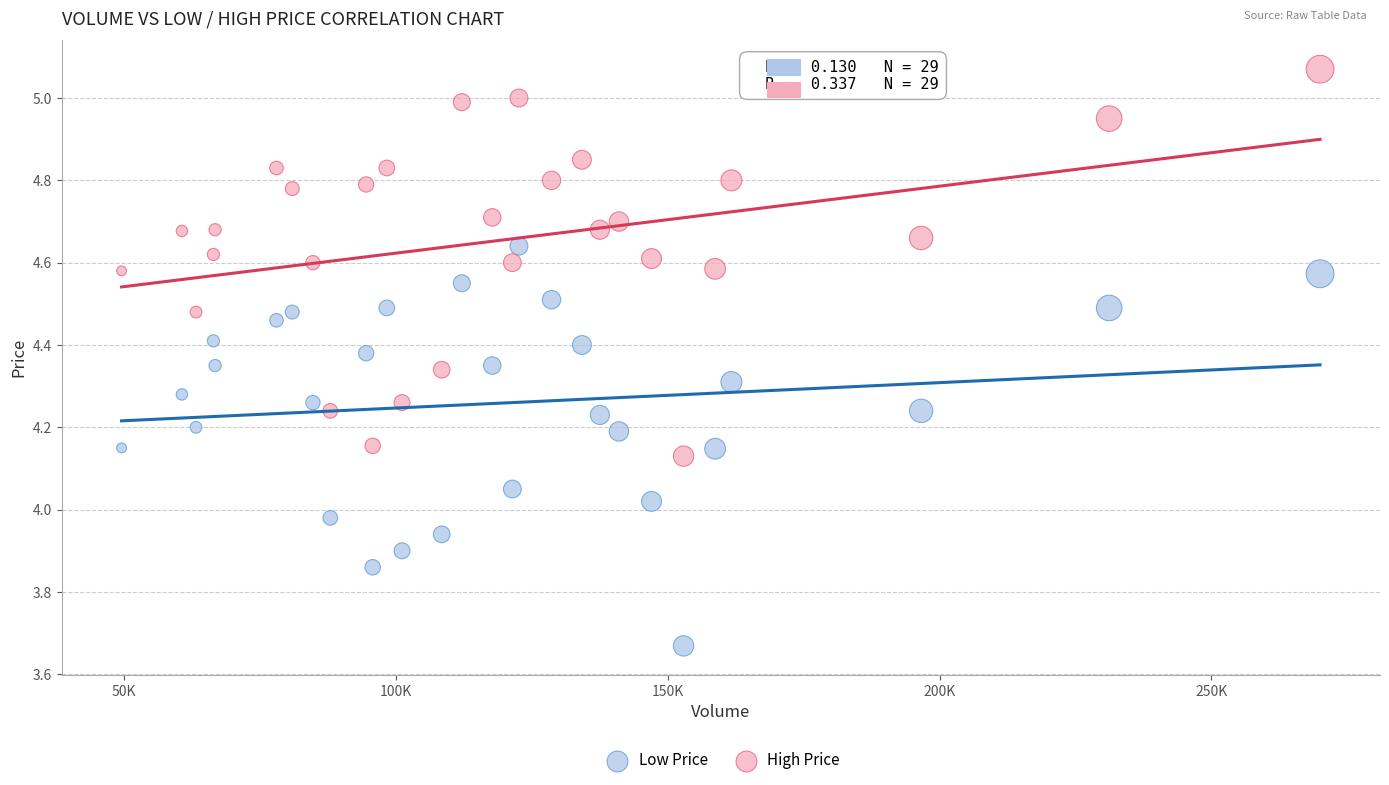

Which series reaches the maximum Y coordinate?

High Price